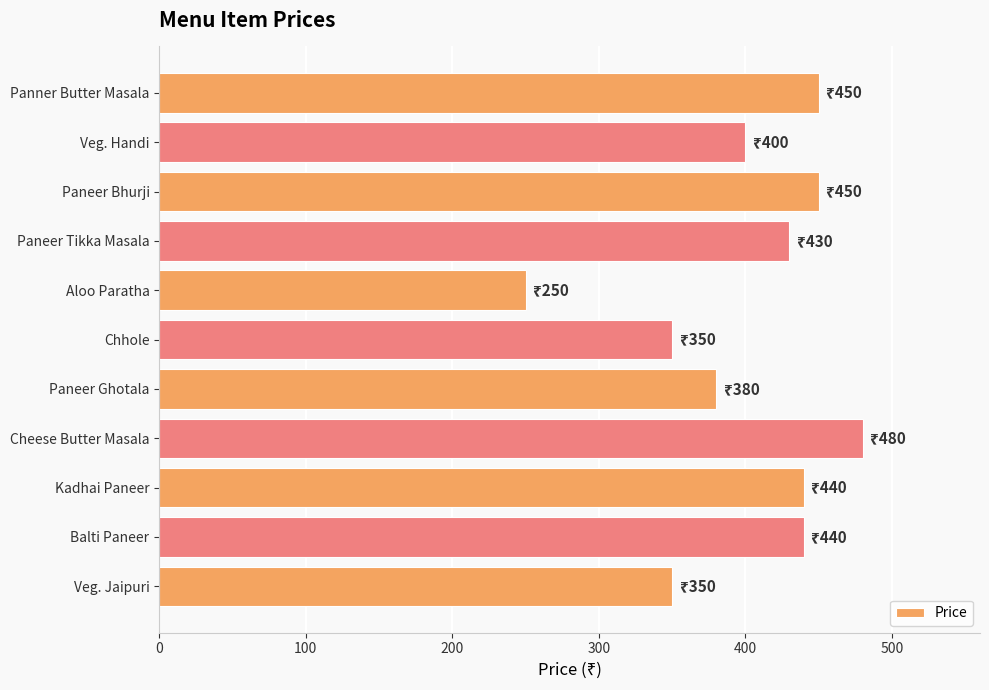

Reading bottom to top, transcribe all the data shown in this chart.

Veg. Jaipuri=350	Balti Paneer=440	Kadhai Paneer=440	Cheese Butter Masala=480	Paneer Ghotala=380	Chhole=350	Aloo Paratha=250	Paneer Tikka Masala=430	Paneer Bhurji=450	Veg. Handi=400	Panner Butter Masala=450